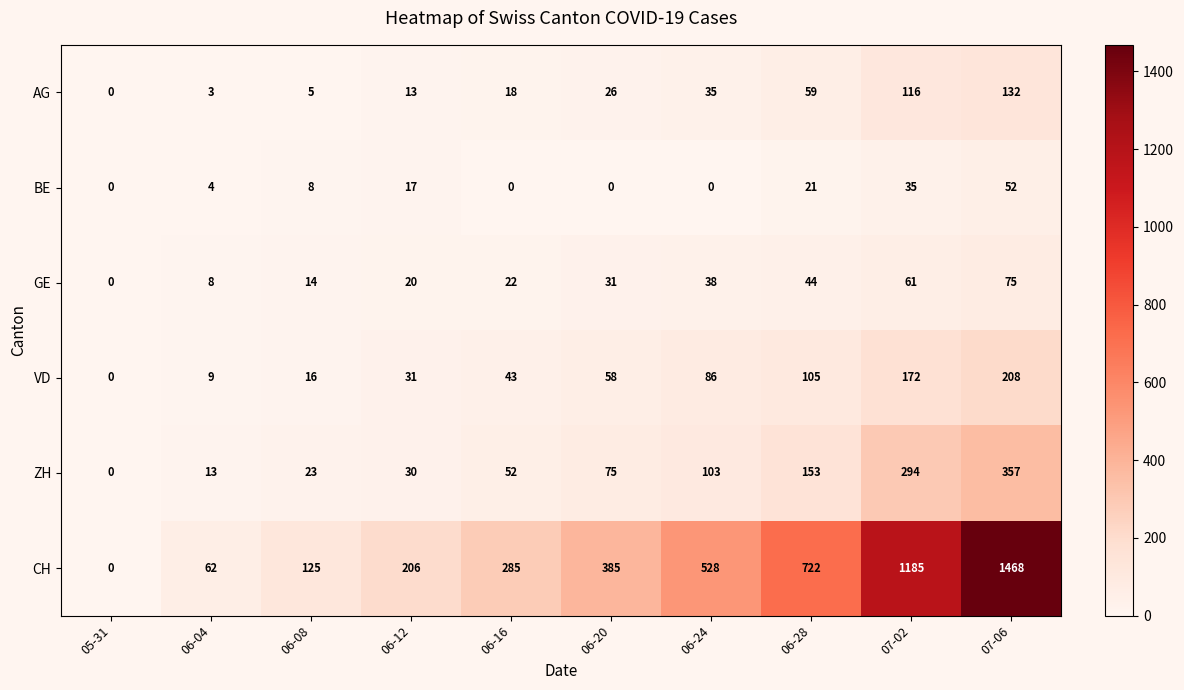

At which category is the sum across all series the highest?

07-06